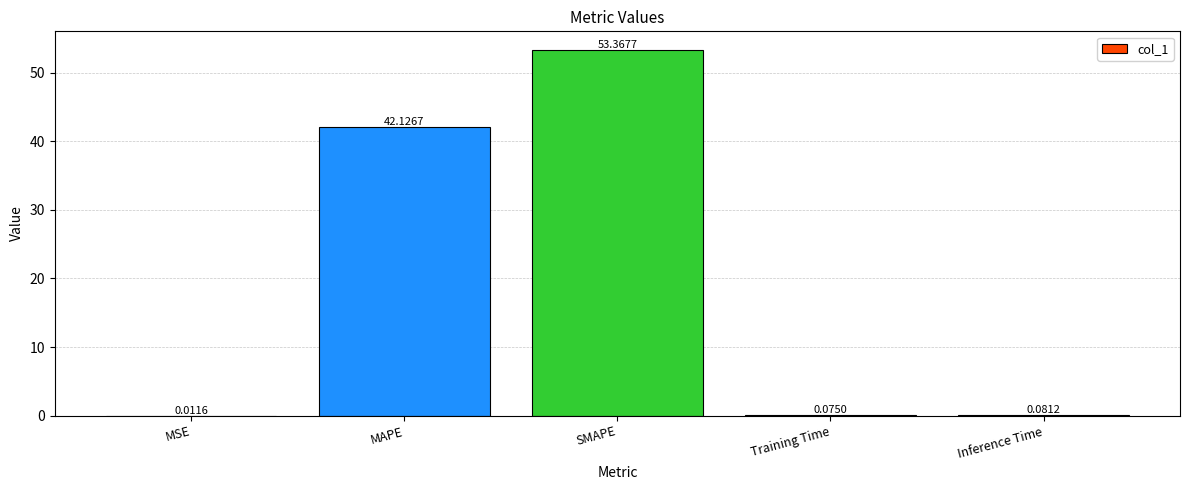

Between MSE and MAPE, which is larger?

MAPE